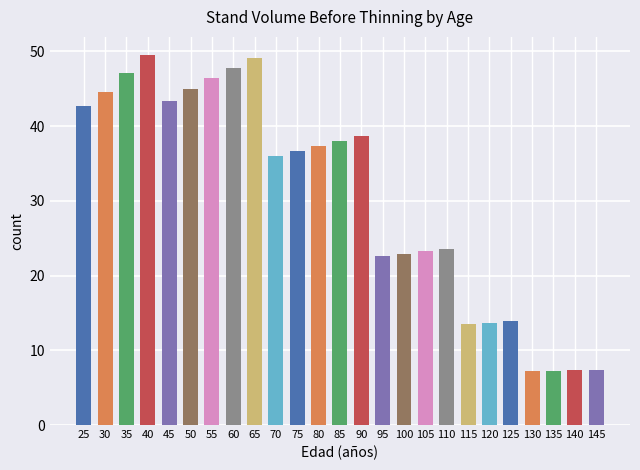

Approximately how many times larger is the value at 35 compared to 110?

2.0